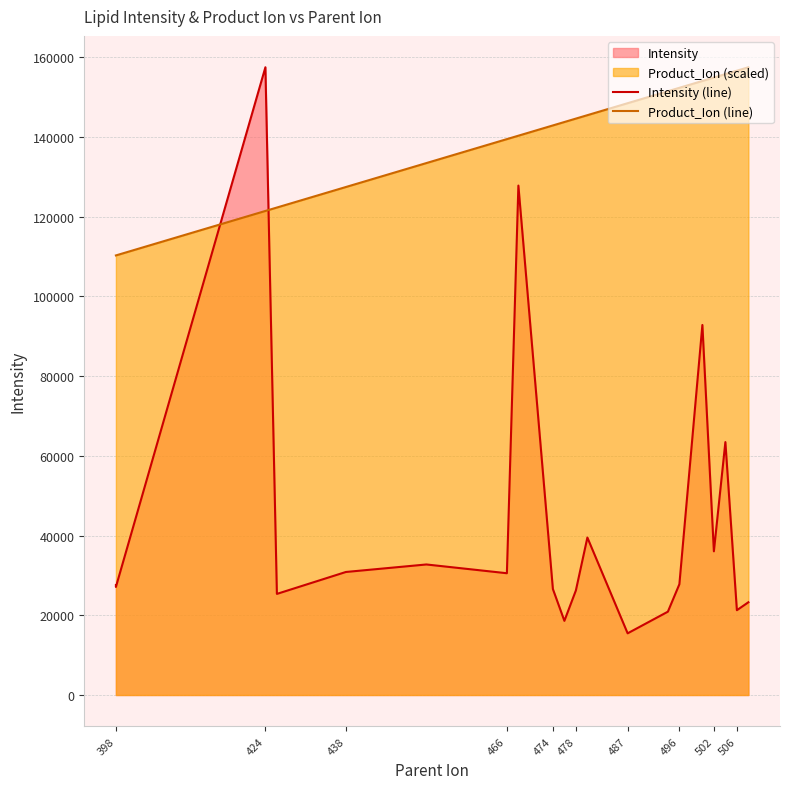

How many times do Product_Ion (line) and Intensity (line) cross each other?

2